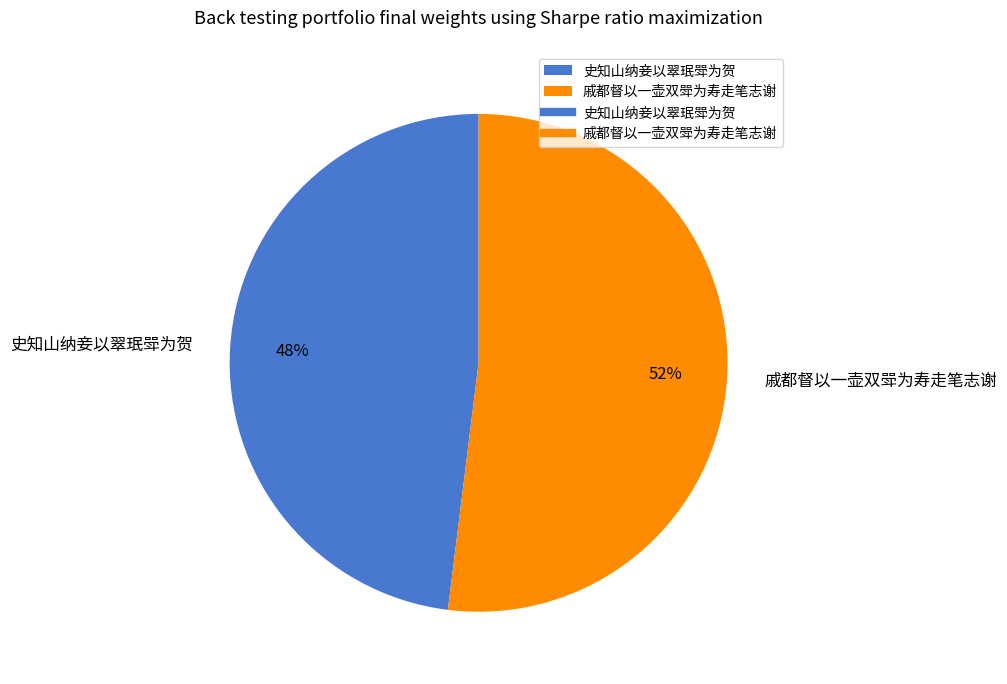

What is the ratio of the value at 戚都督以一壶双斝为寿走笔志谢 to the value at 史知山纳妾以翠珉斝为贺?

1.1